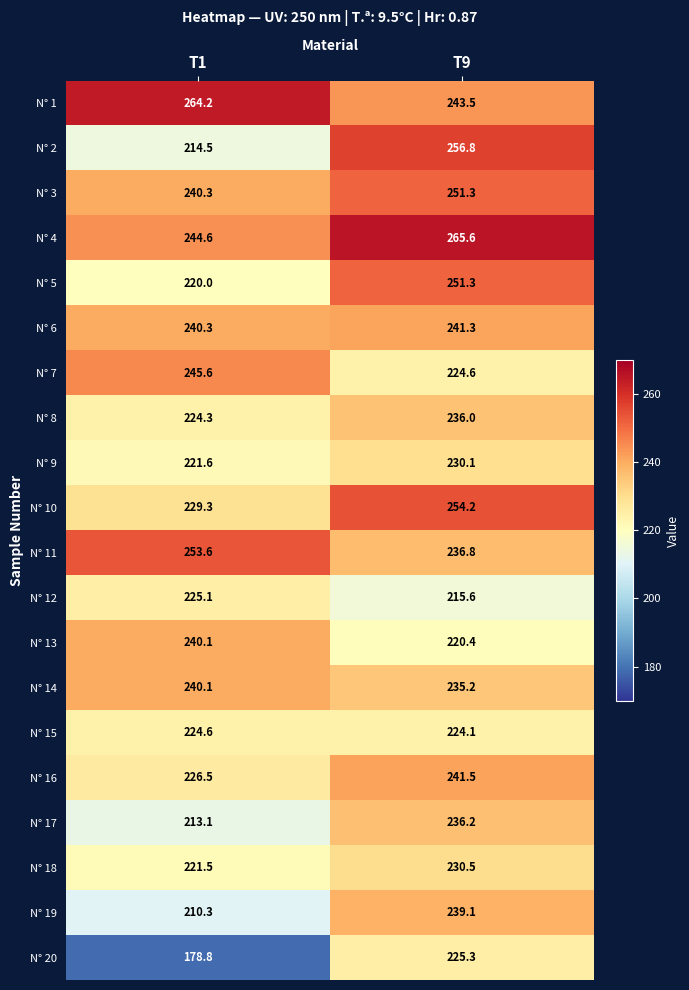

What is the lowest value of the N° 4 series?

244.6